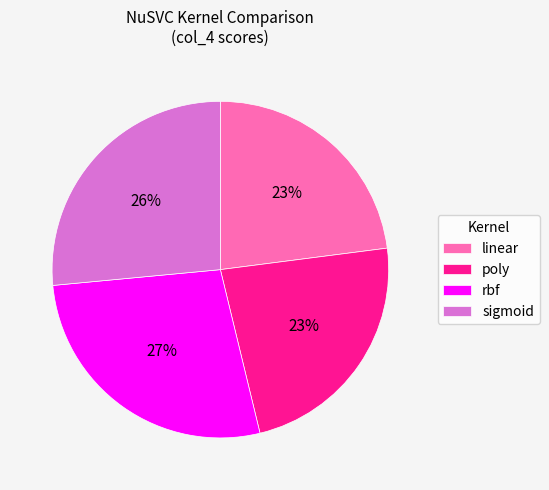

How many segments does this pie chart have?

4